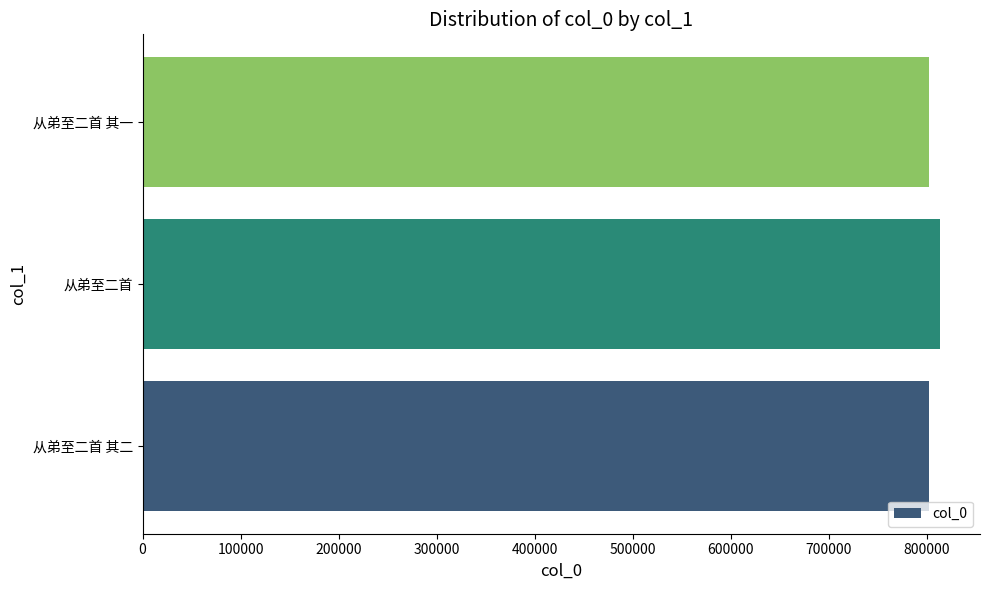

What is the sum of all values?

2417294